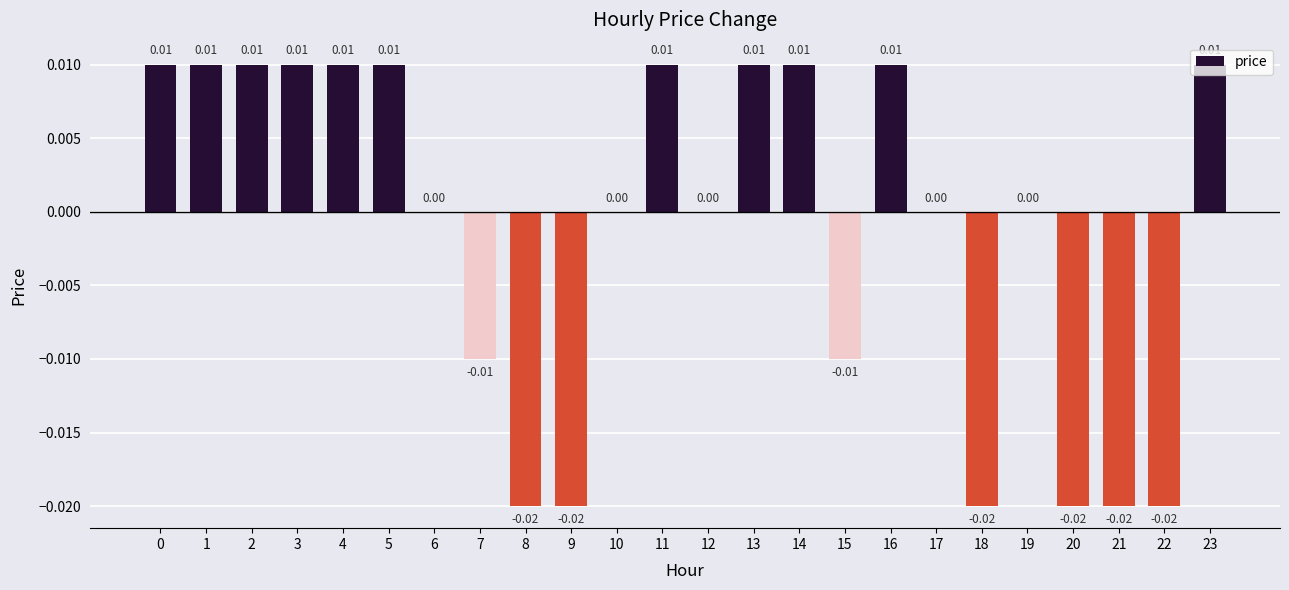

Count the number of categories in the chart.

24